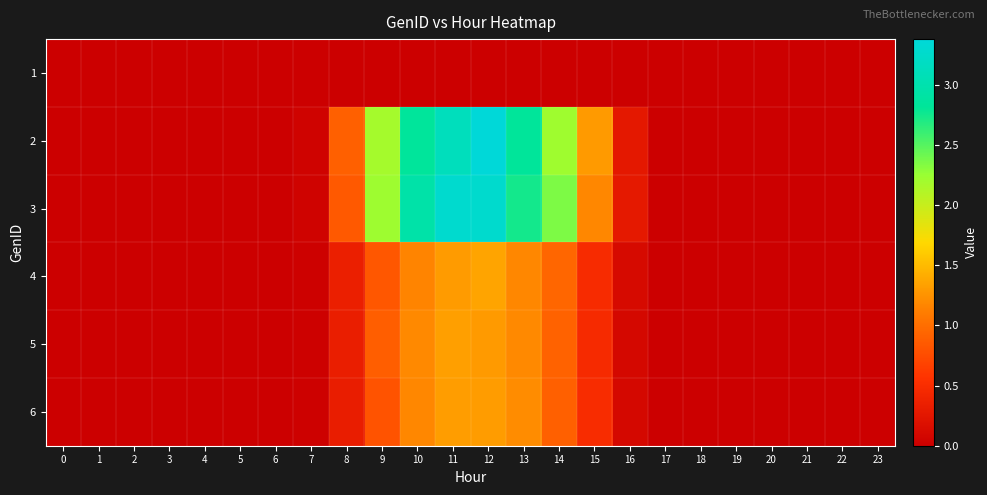

What is the greatest value displayed?

3.4